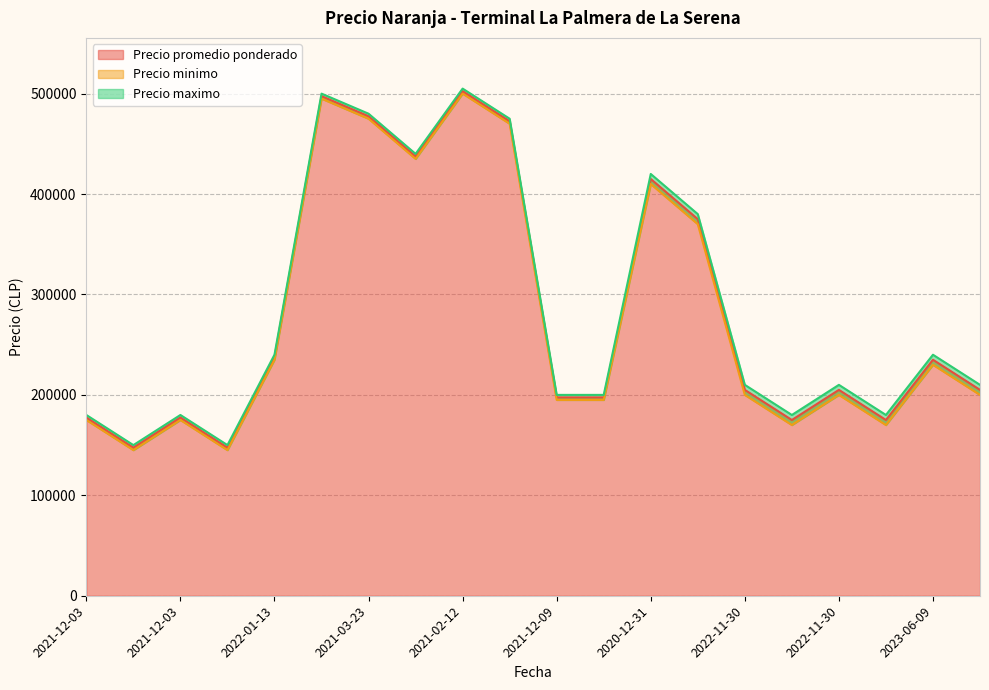

What is the difference between the maximum and minimum values in the Precio minimo series?

355000